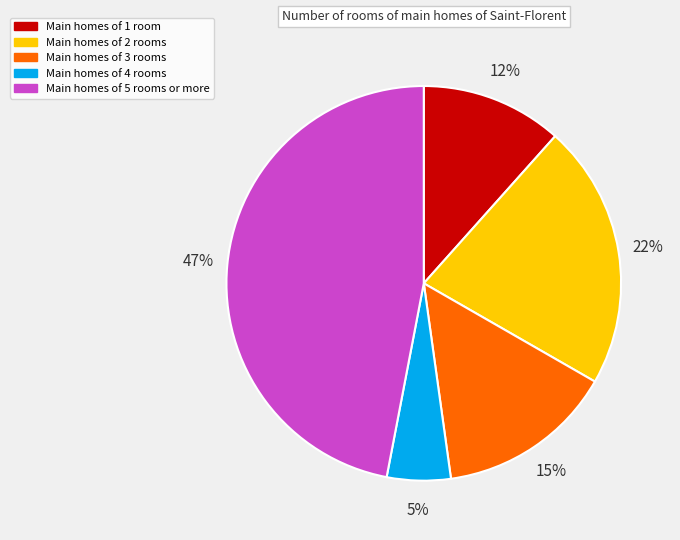

Is there a majority slice in this chart?

No